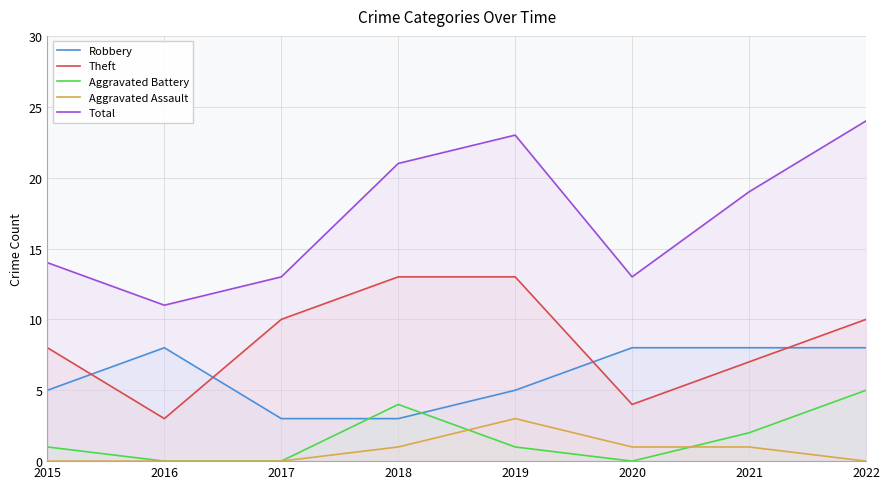

Which series changed the most between 2016 and 2020?

Total